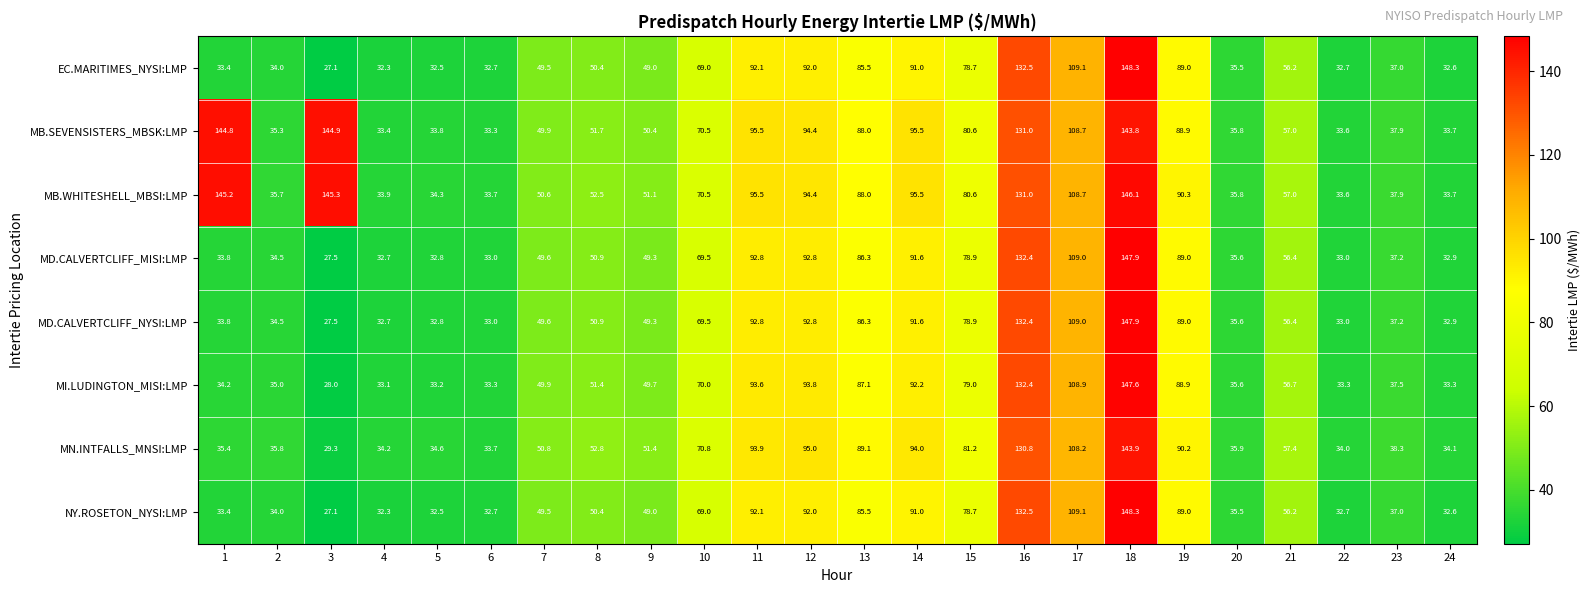

At how many categories does at least one series exceed 64?

12